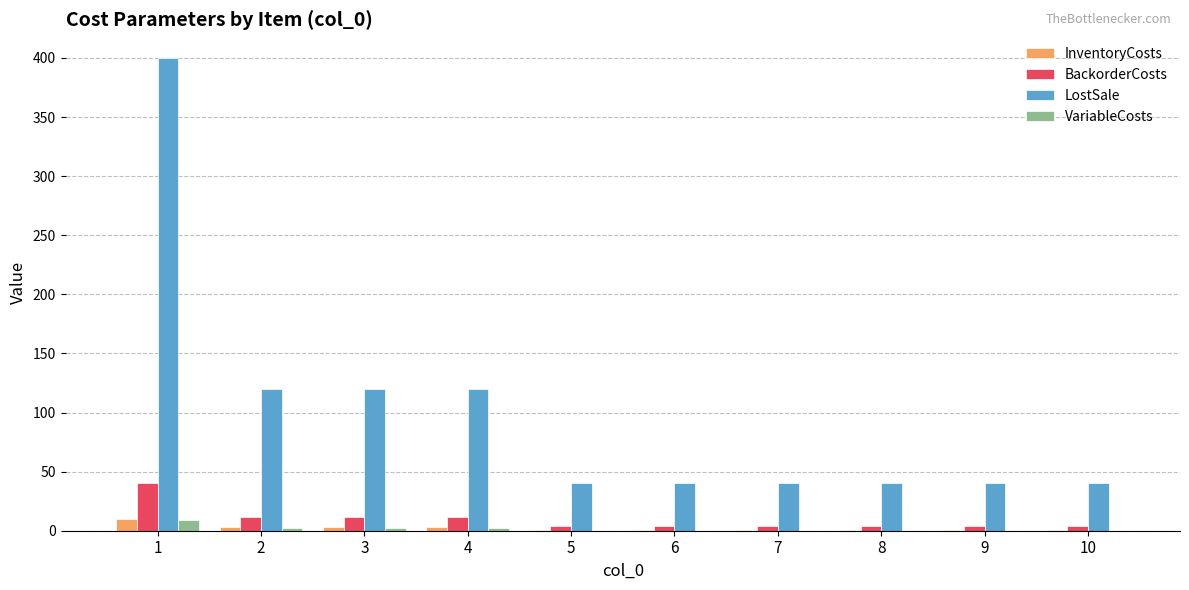

Which series changed the most between 3 and 6?

LostSale